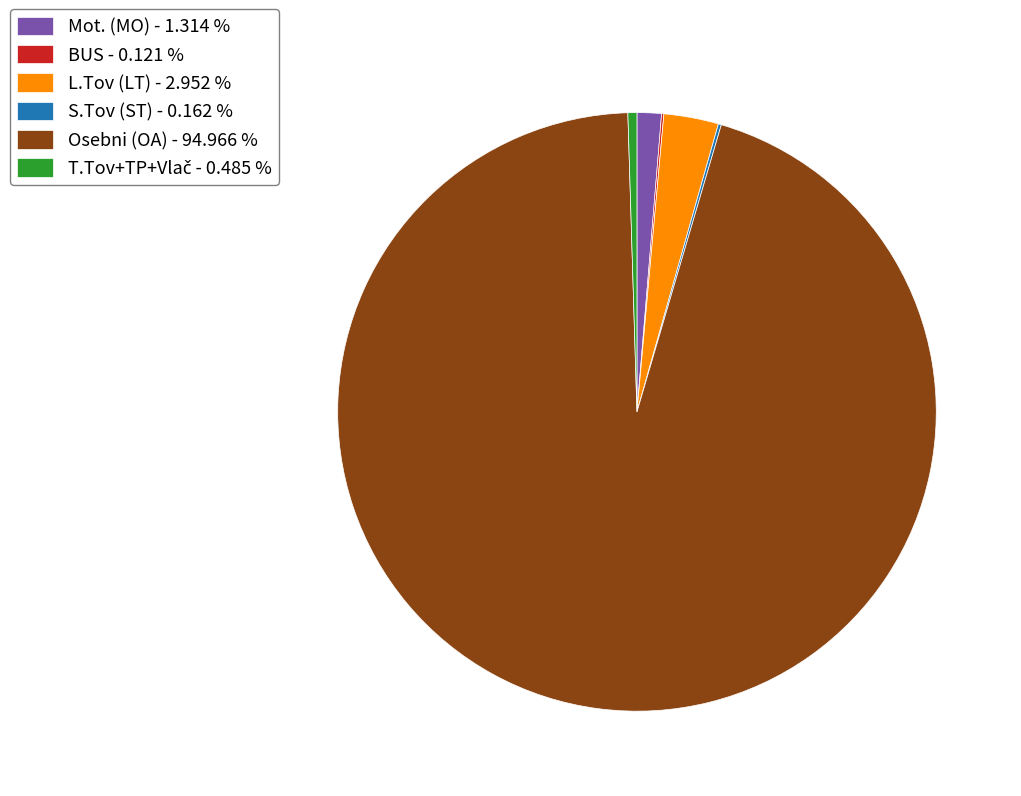

What is the largest slice in the pie chart?

Osebni (OA) - 94.966 %